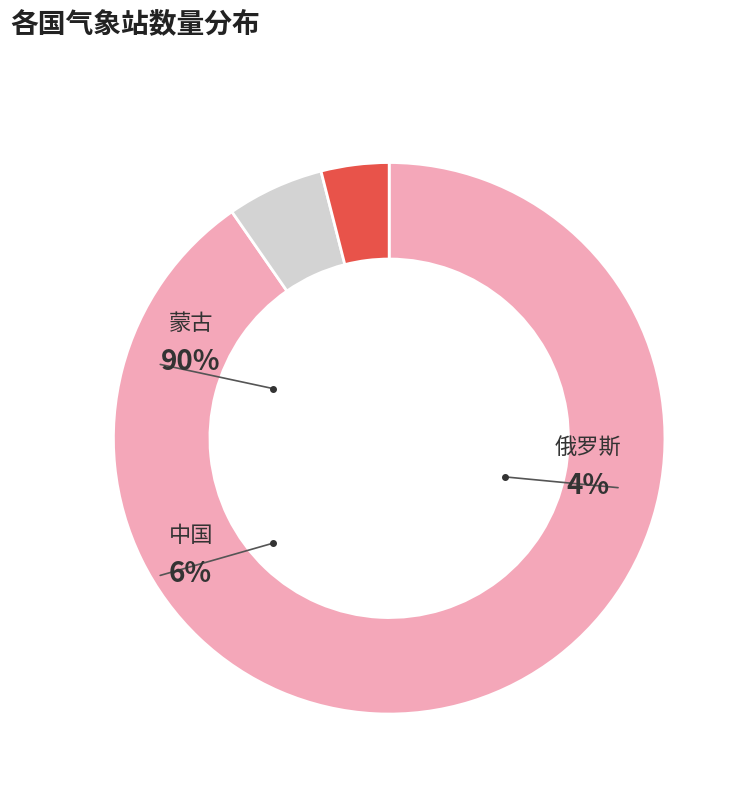

Count the number of slices in the pie.

3